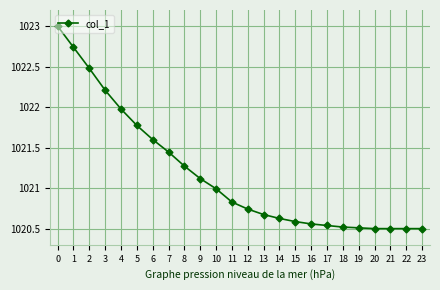

How many lines are shown in the chart?

1